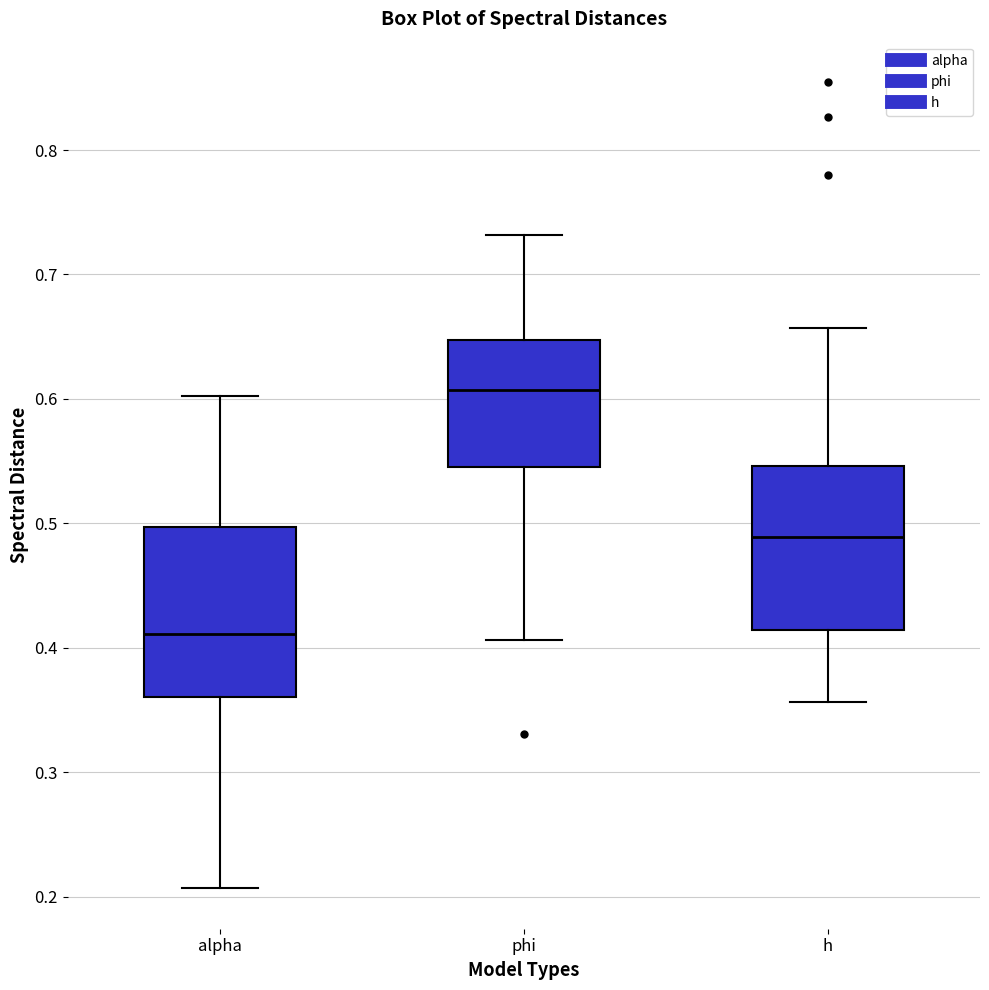

Reading left to right, transcribe this box plot: for each box, give where its median line is, the range the box spans, and where its two whiskers end, as read against the y-axis. The values are not printed on the chart, so give them approximately, as read against the axis.

alpha: median 0.41, box 0.36 to 0.50, whiskers 0.21 to 0.60
phi: median 0.61, box 0.55 to 0.65, whiskers 0.41 to 0.73
h: median 0.49, box 0.41 to 0.55, whiskers 0.36 to 0.66